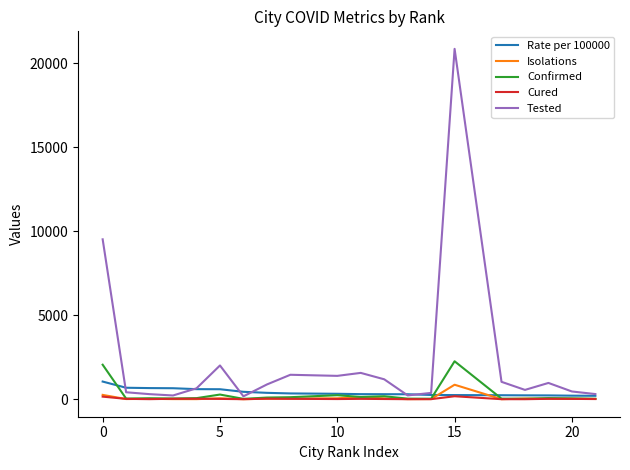

Which series has the largest range (max minus min)?

Tested